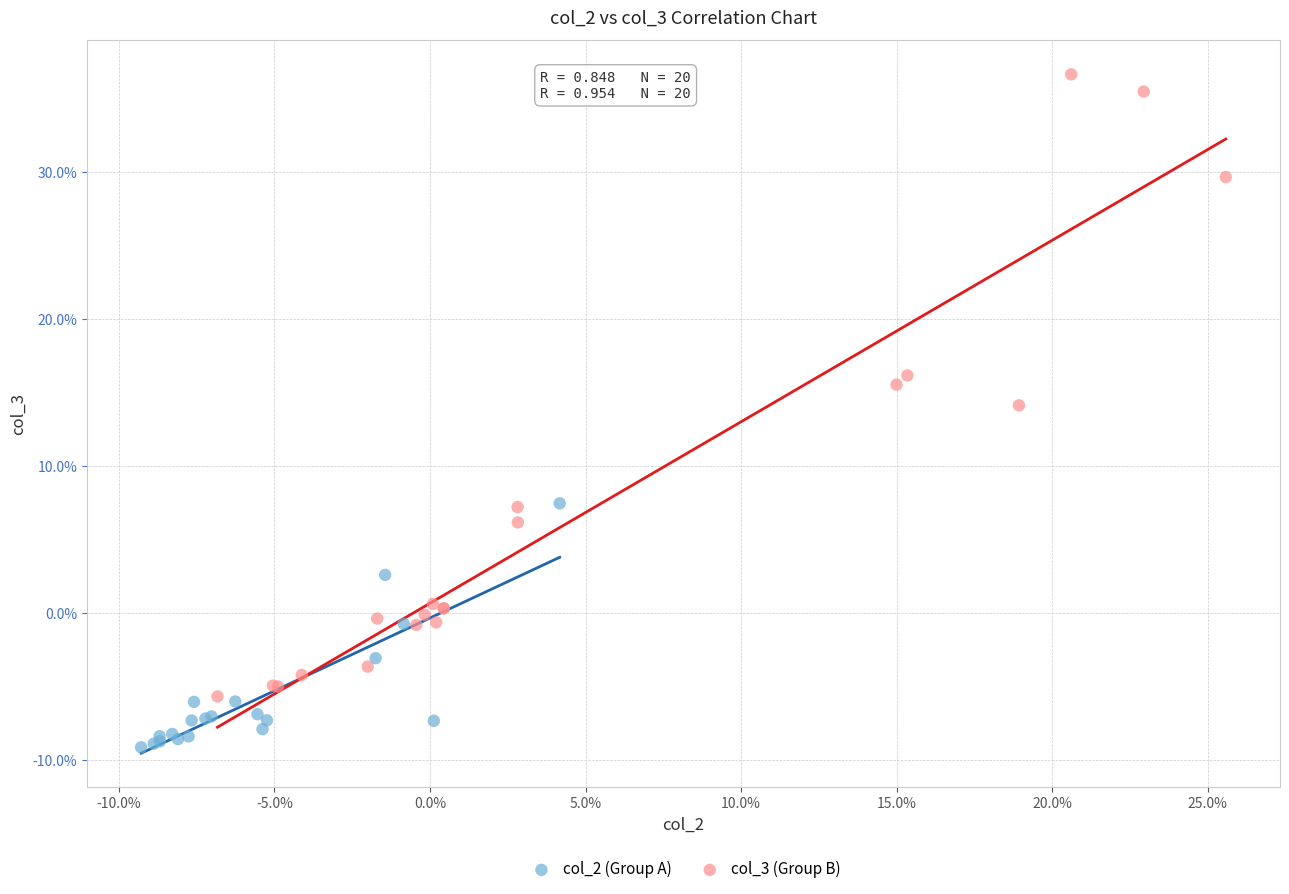

Which series contains the lowest Y value?

col_2 (Group A)